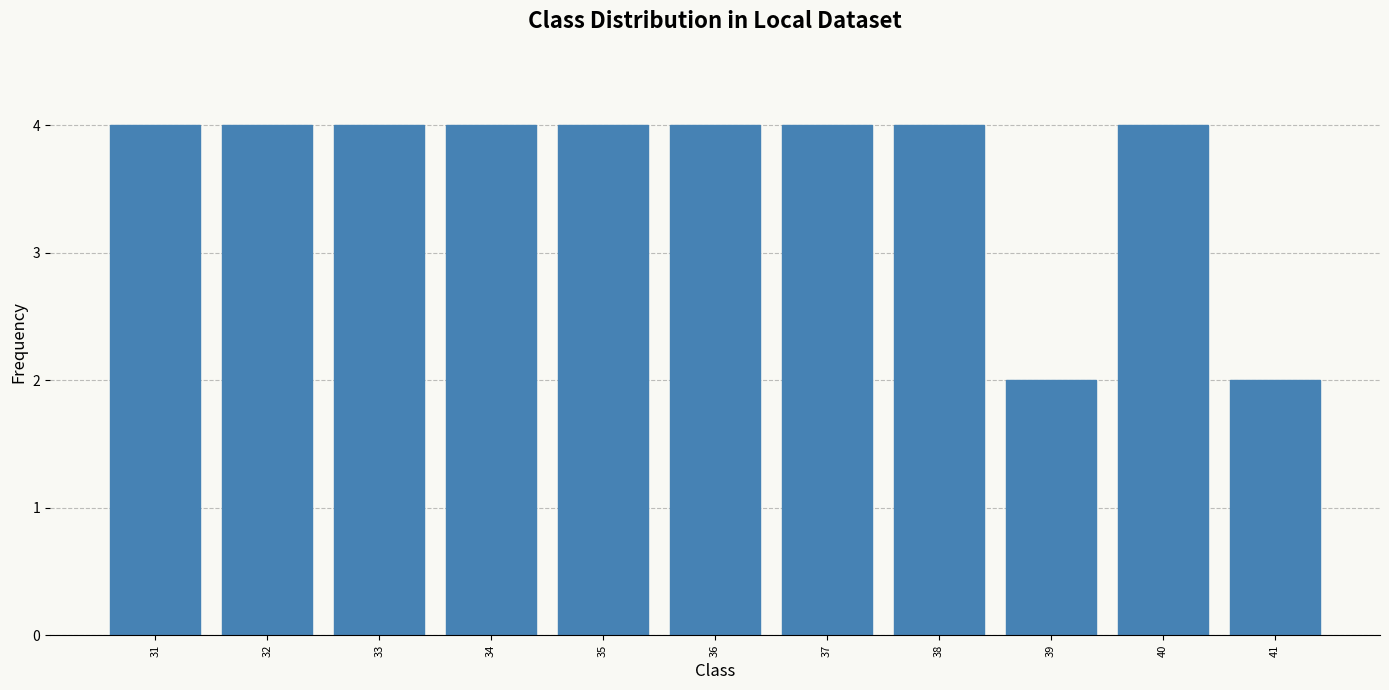

Does the chart contain any negative values?

No